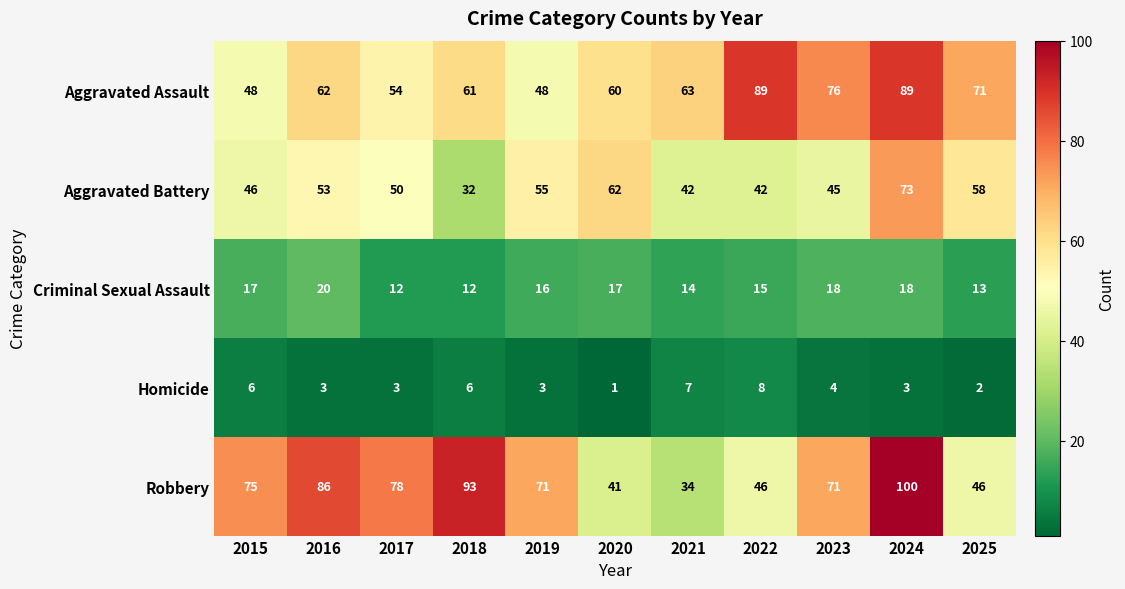

Is the value of Criminal Sexual Assault at 2022 greater than the value of Aggravated Assault at 2017?

No